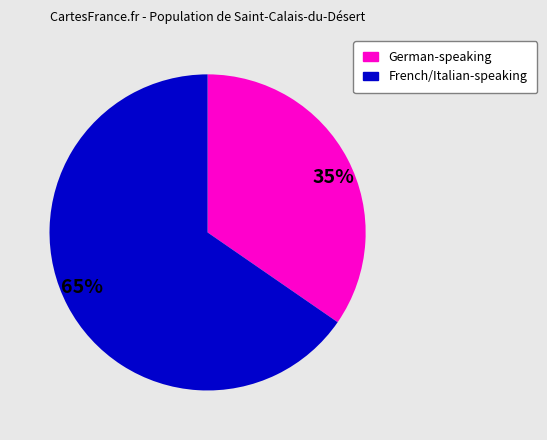

Combined, do German-speaking and French/Italian-speaking account for over 50%?

Yes